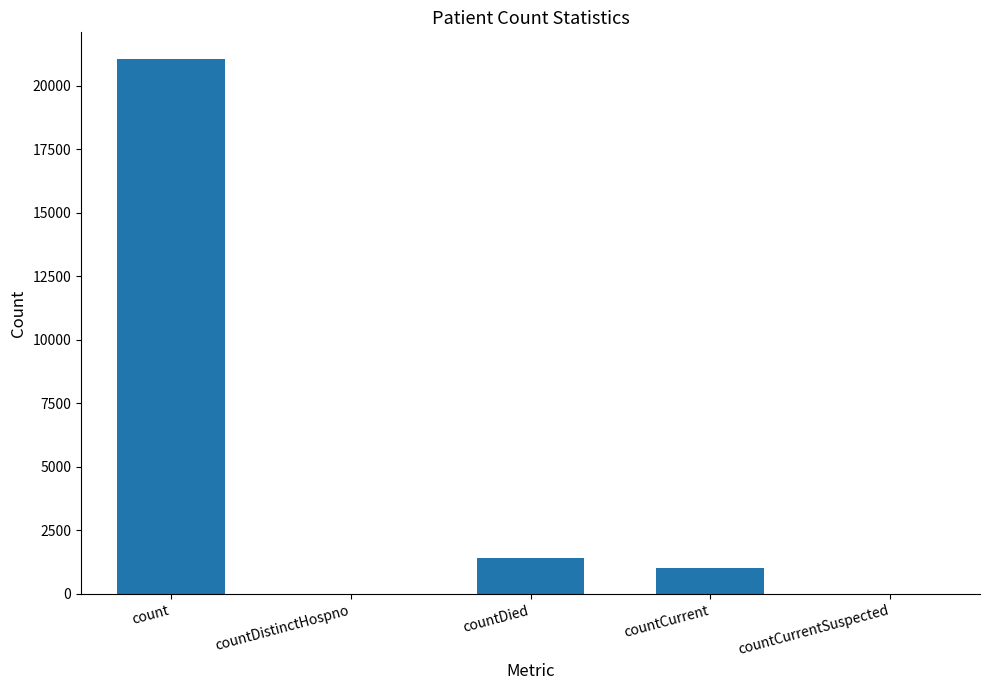

Approximately how many times larger is the value at count compared to countCurrent?

20.9